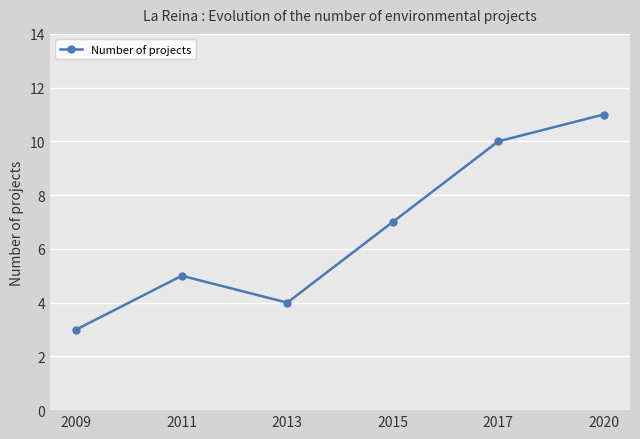

Between 2011 and 2020, which is larger?

2020